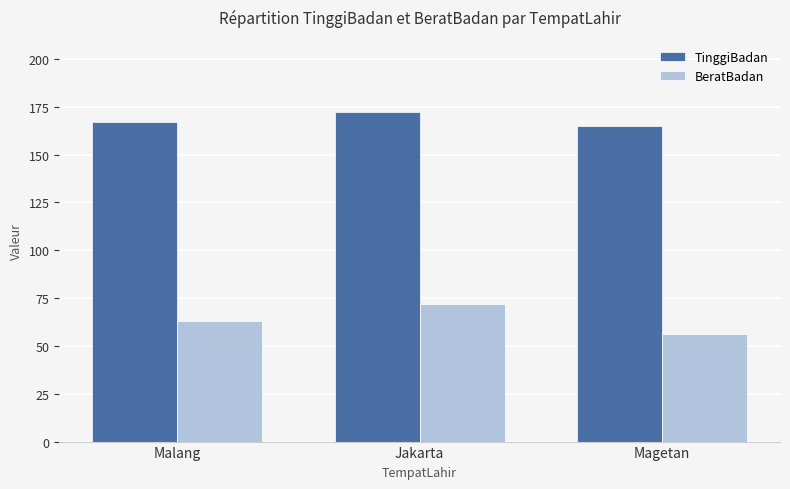

How many groups of bars are there?

3